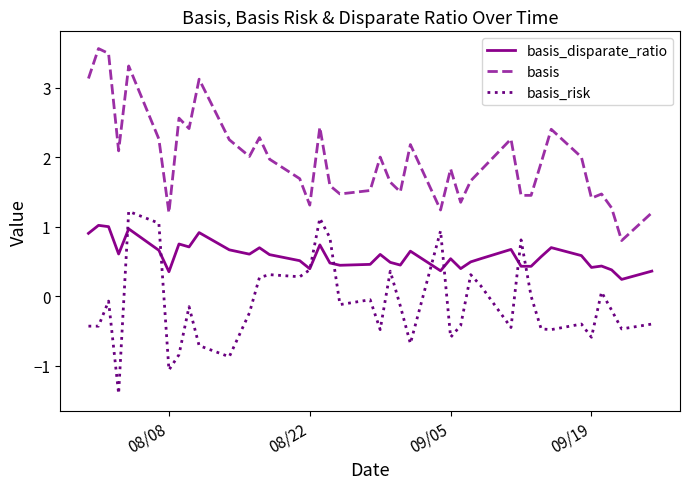

Which series has the largest total across all categories?

basis